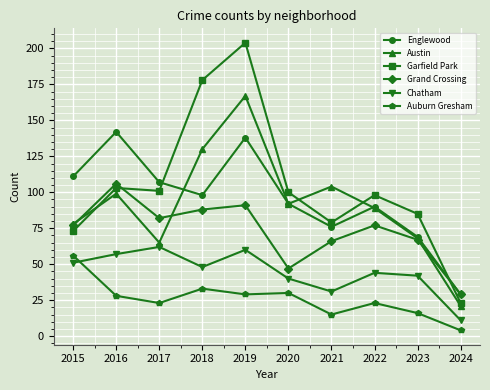

Count the number of categories in the chart.

10